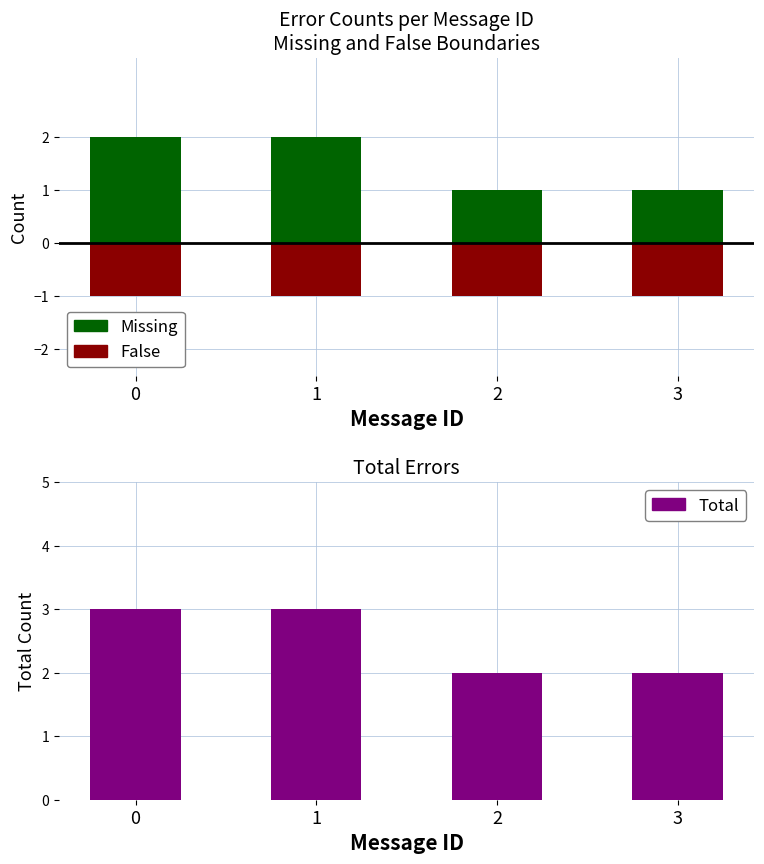

The value of Missing at 0 is 3. True or false?

False